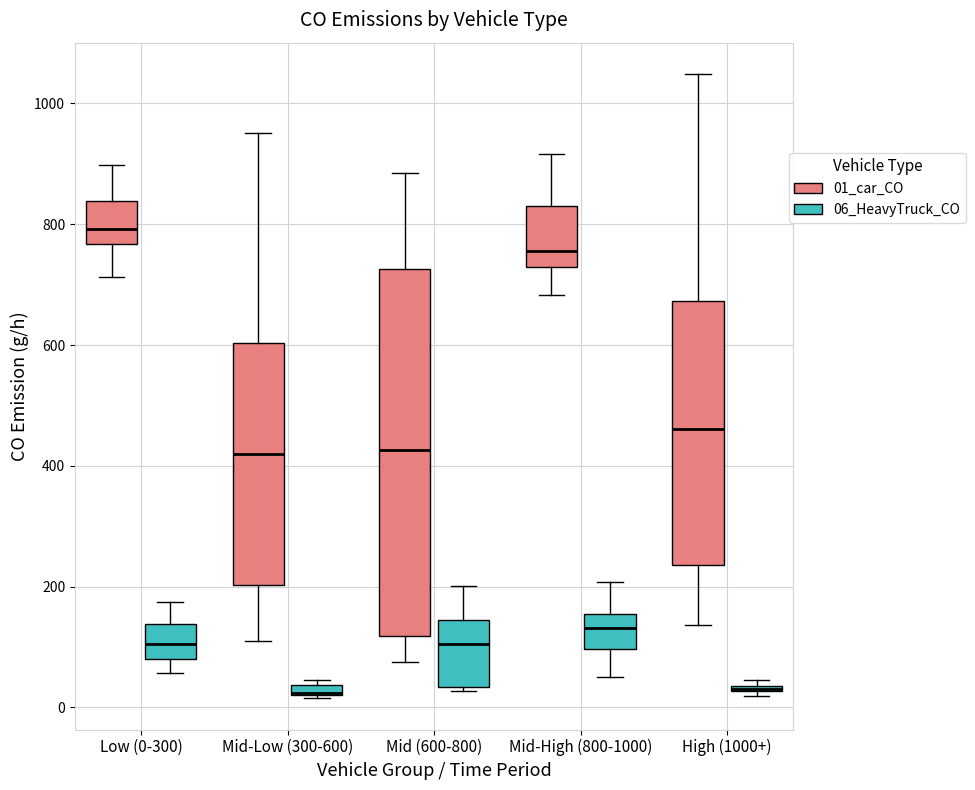

Where does the lower whisker of the box for Low (0-300) (06_HeavyTruck_CO) end on the y-axis? The values are not printed on the chart, so give them approximately, as read against the axis.

60